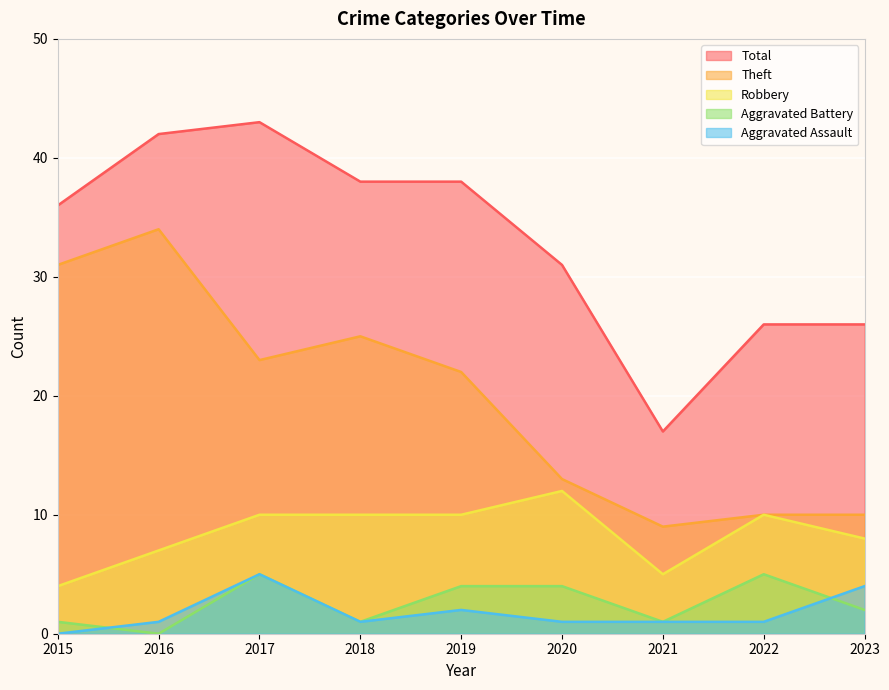

What is the difference between the Aggravated Battery values at 2018 and 2022?

4